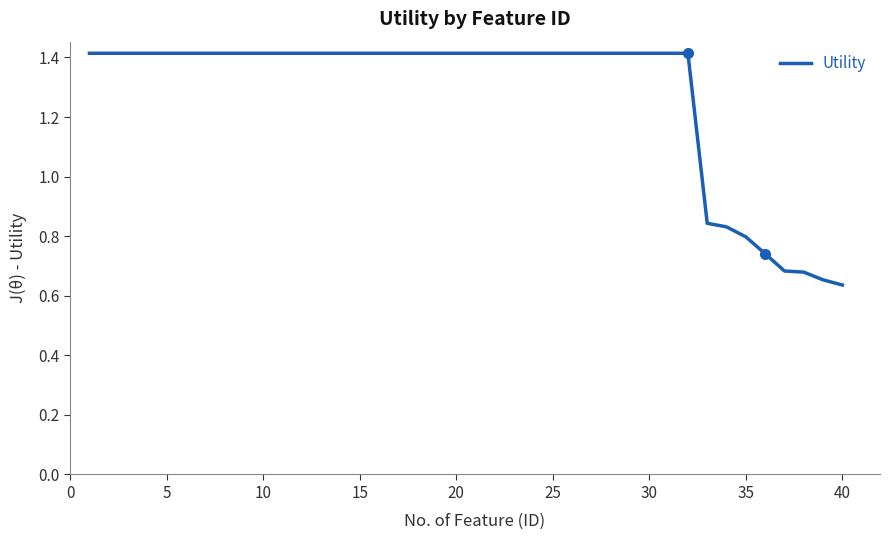

What is the greatest value displayed?

1.4